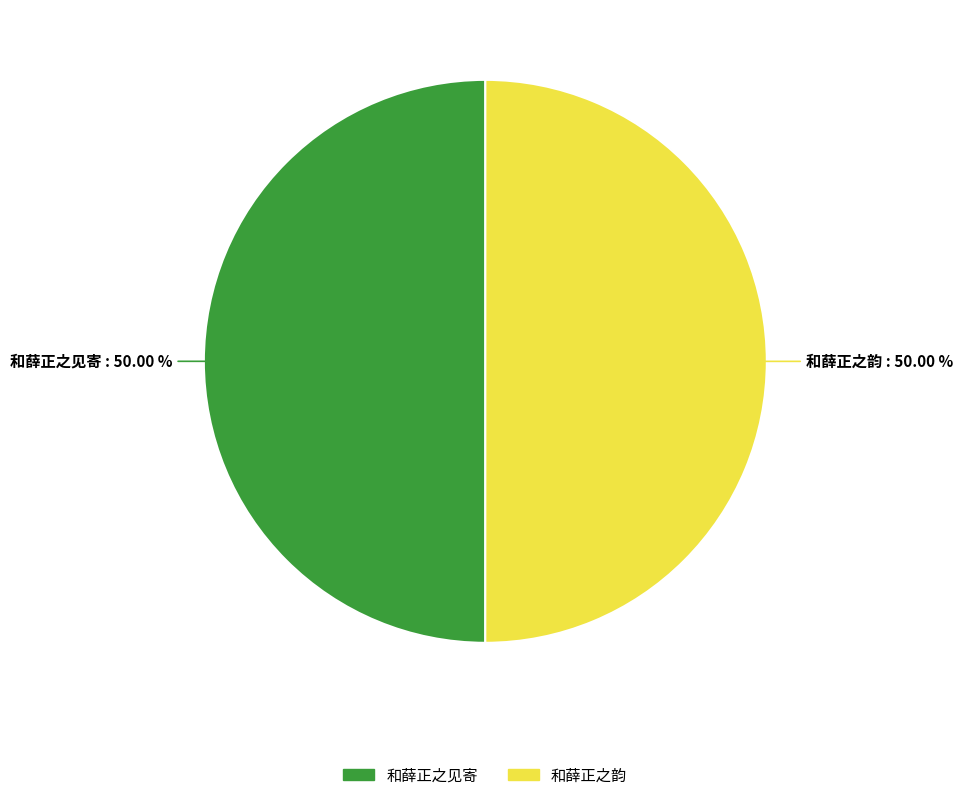

Combined, do 和薛正之韵 and 和薛正之见寄 account for over 50%?

Yes